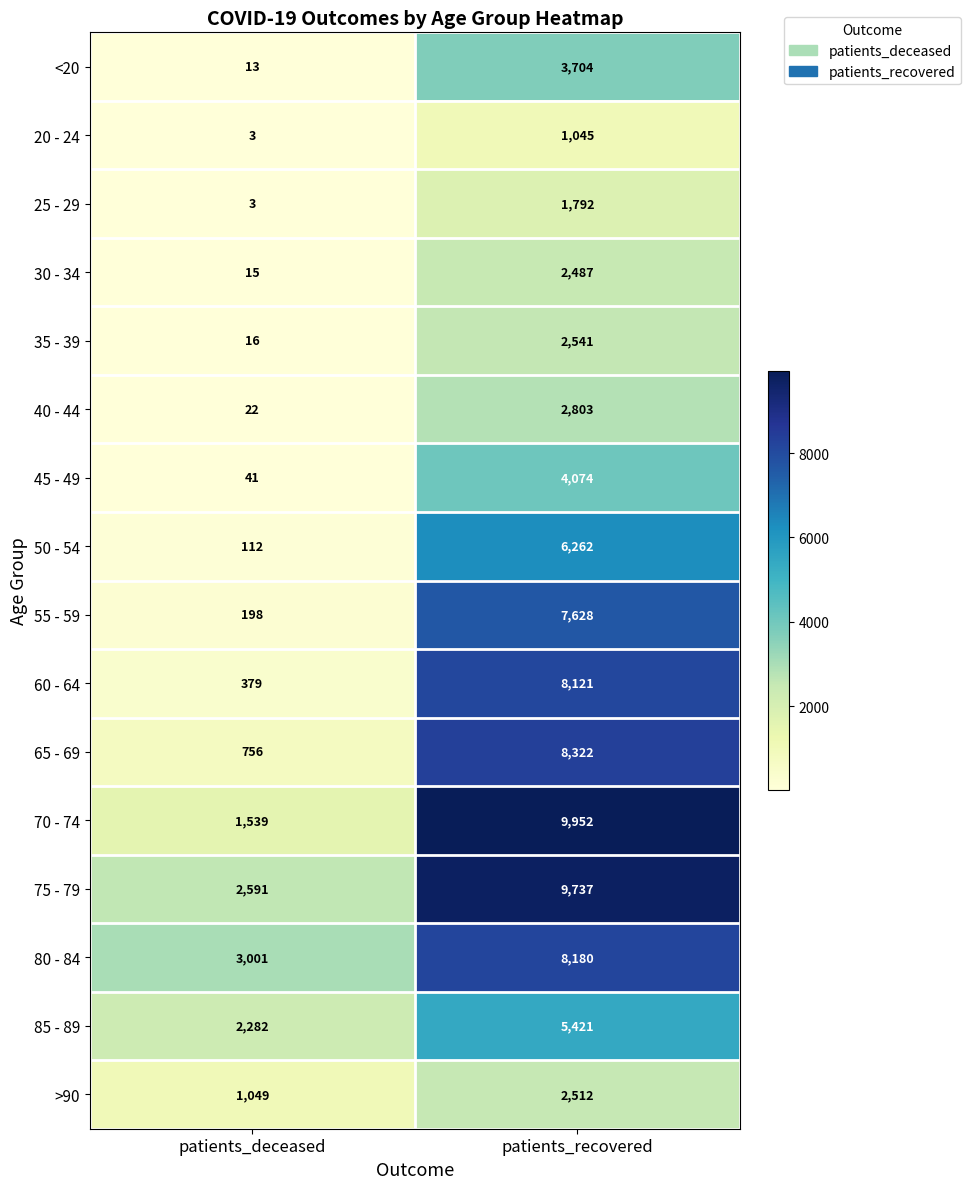

Where is 40 - 44 nearest to the value 1412?

patients_deceased